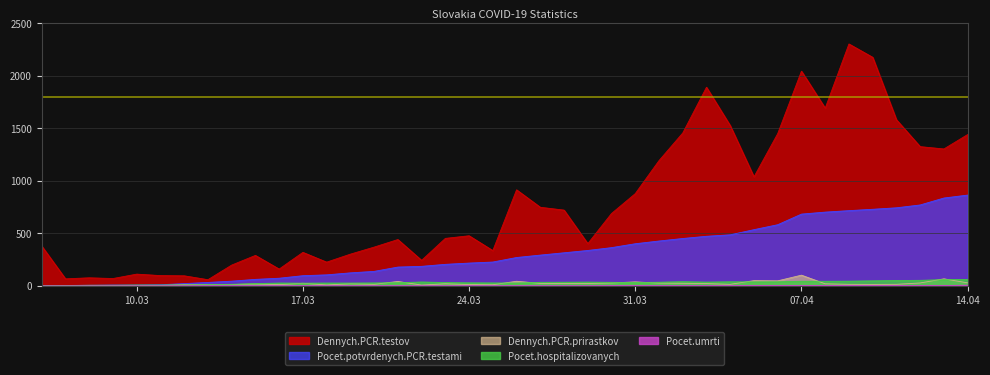

At which label does Dennych.PCR.prirastkov reach its peak?

07.04